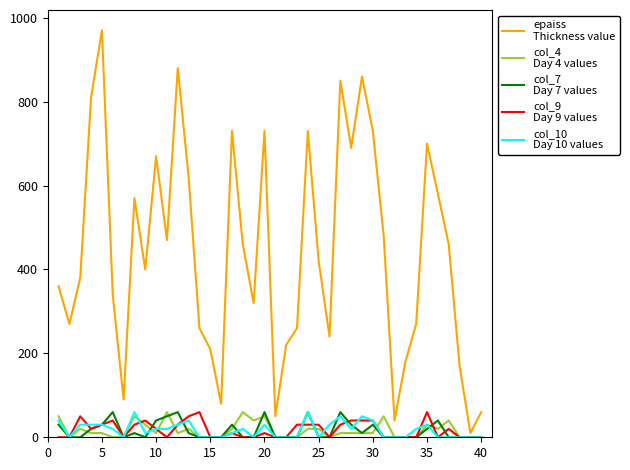

What is the maximum value shown in the chart?

970